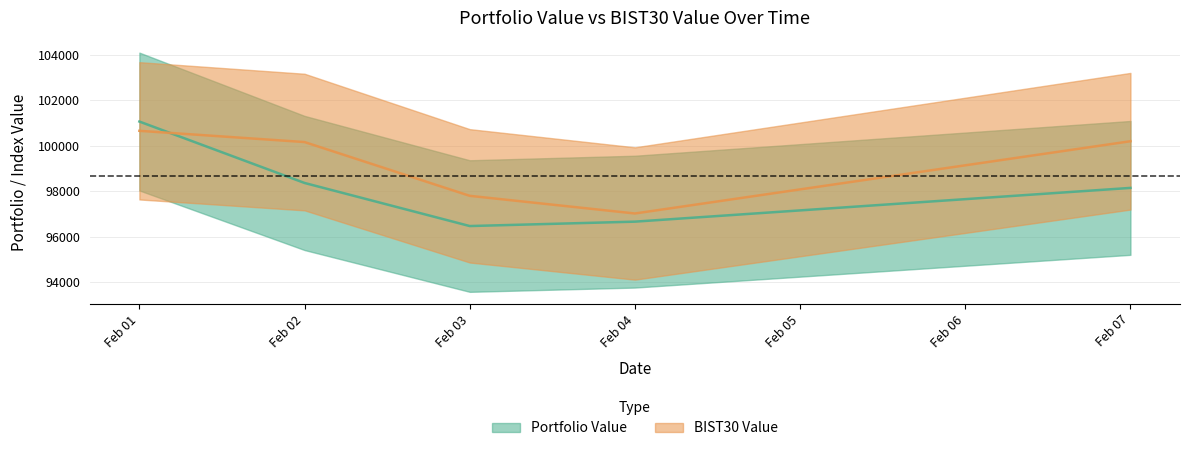

How many intersections are there between BIST30 Value and Portfolio Value?

1